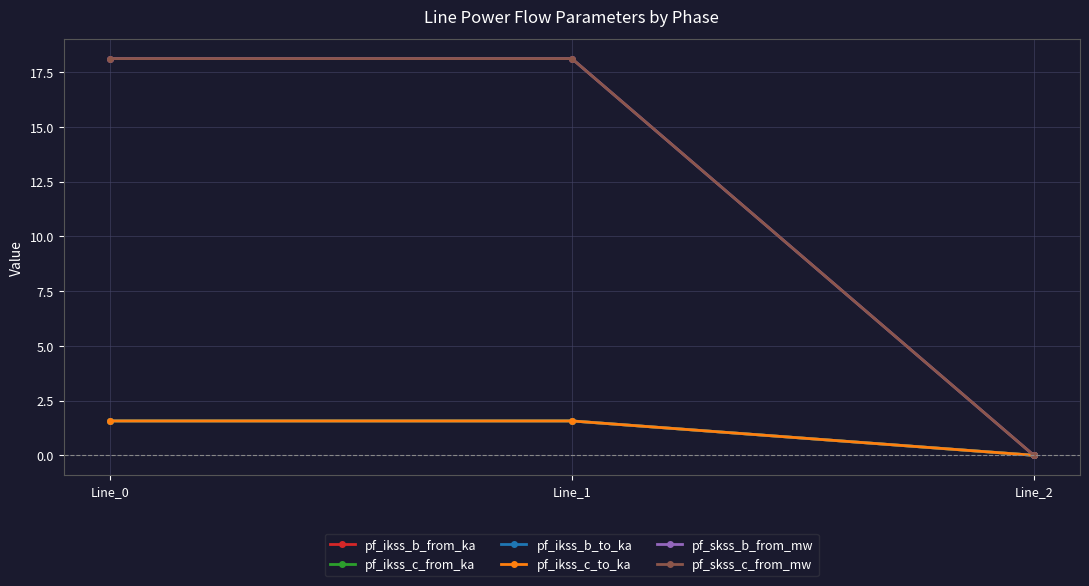

At how many categories does at least one series exceed 0?

2